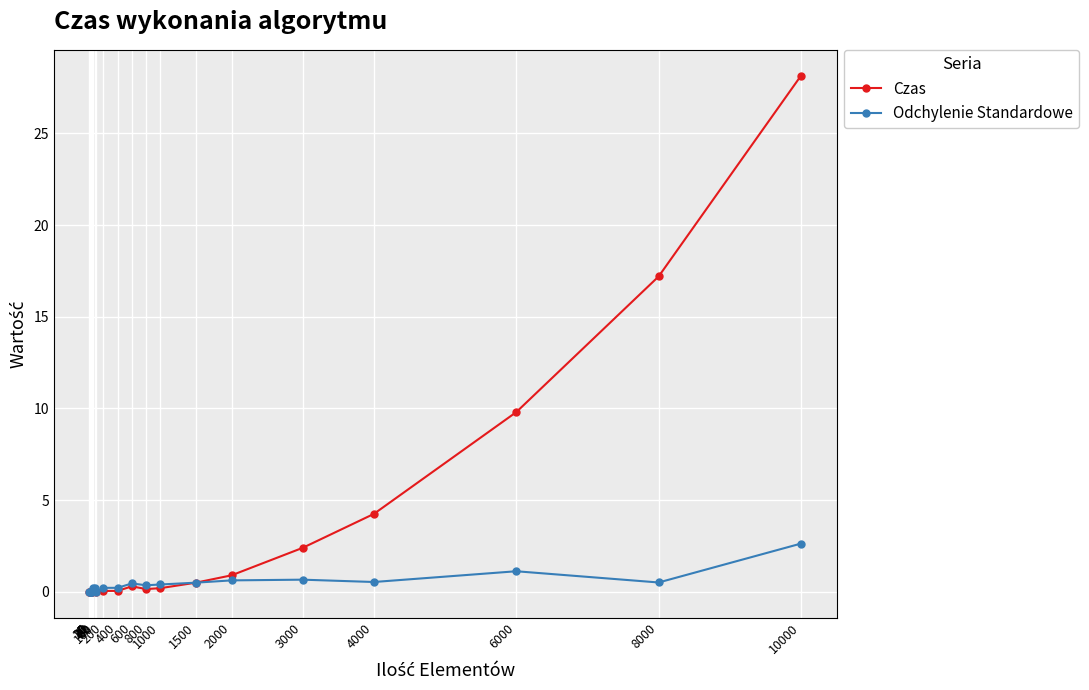

List the series in order of their overall mean, highest first.

Czas, Odchylenie Standardowe